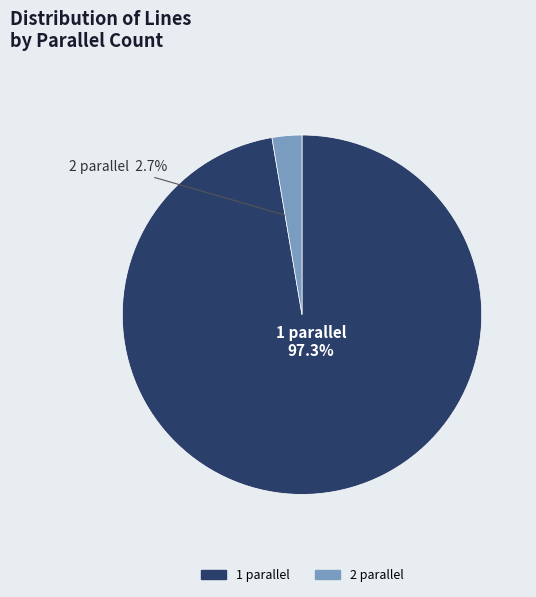

Count the number of slices in the pie.

2